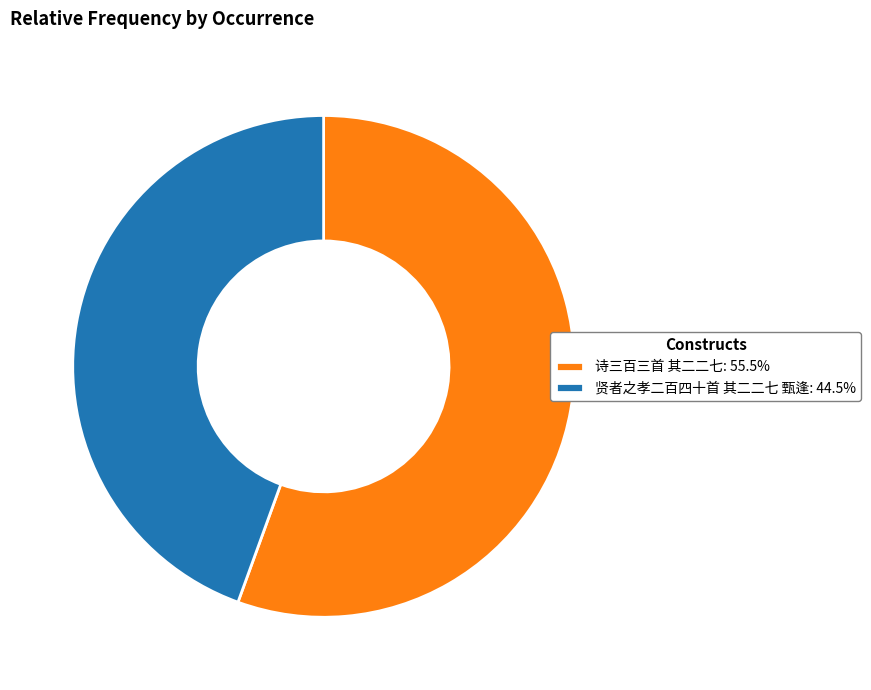

Does 诗三百三首 其二二七: 55.5% account for over 50% of the chart?

Yes